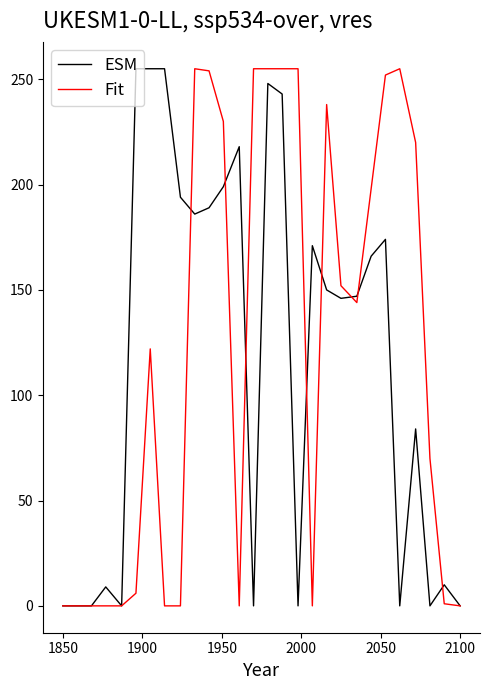

True or false: ESM has a value of -116 at 1850.

False